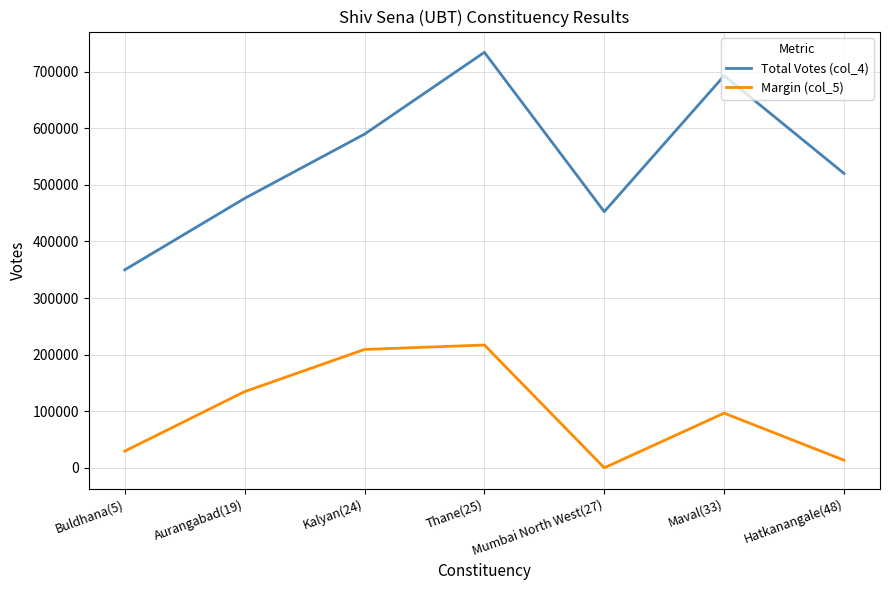

At which label does Total Votes (col_4) first exceed 520190?

Kalyan(24)